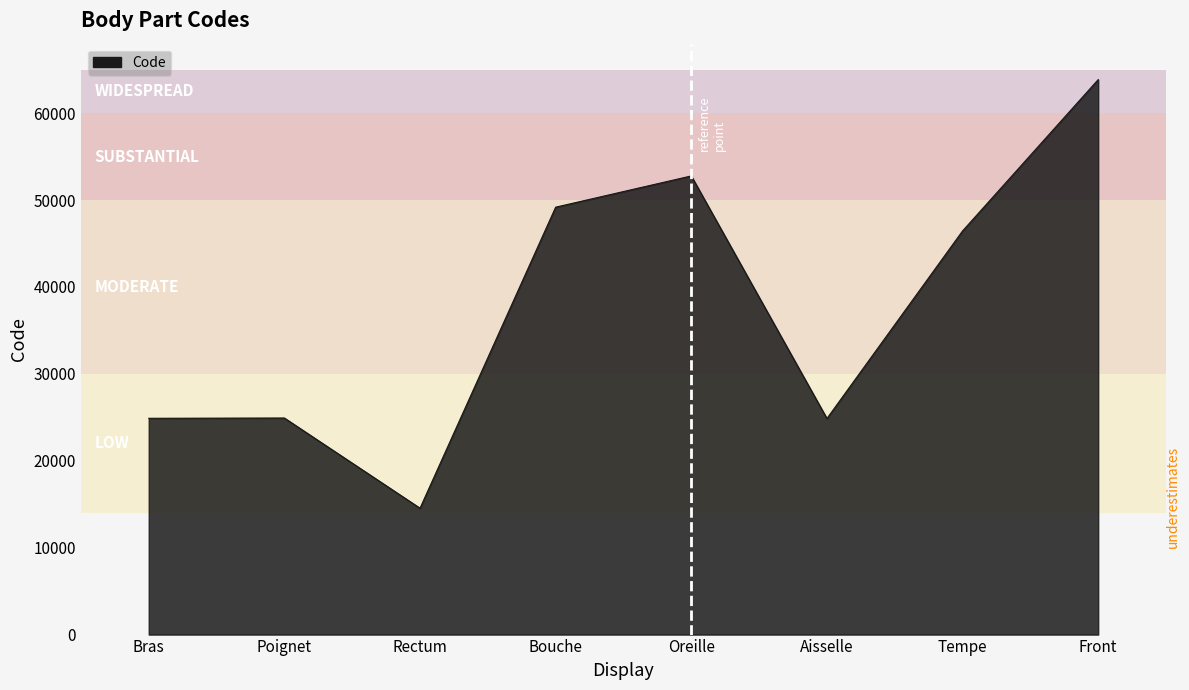

What is the change in value from Bras to Bouche?

+24294